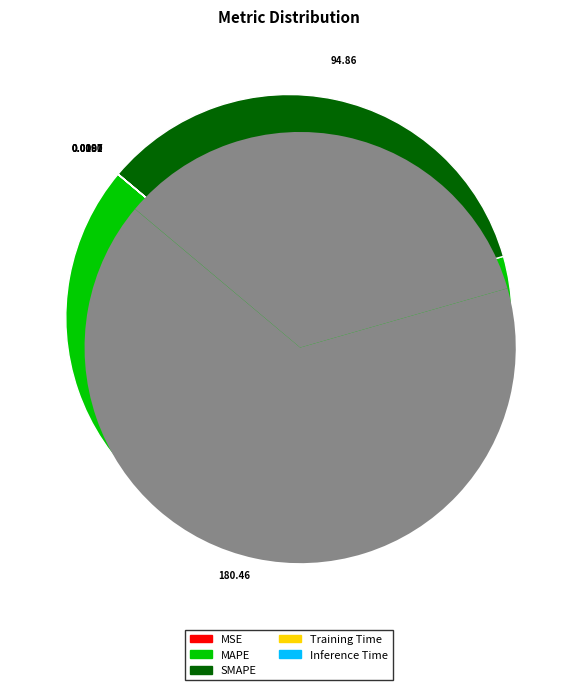

Is there any slice that represents more than half of the pie?

Yes